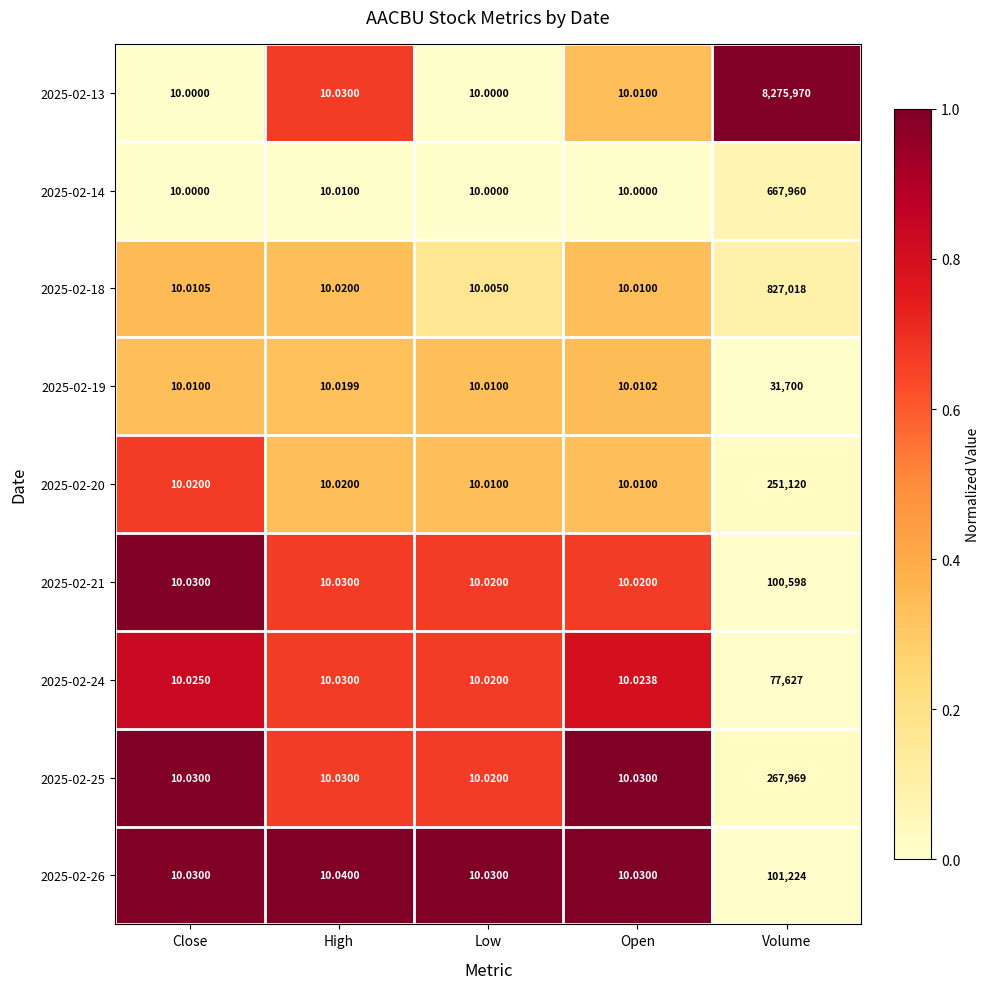

At which category does the chart reach its peak across all series?

Volume